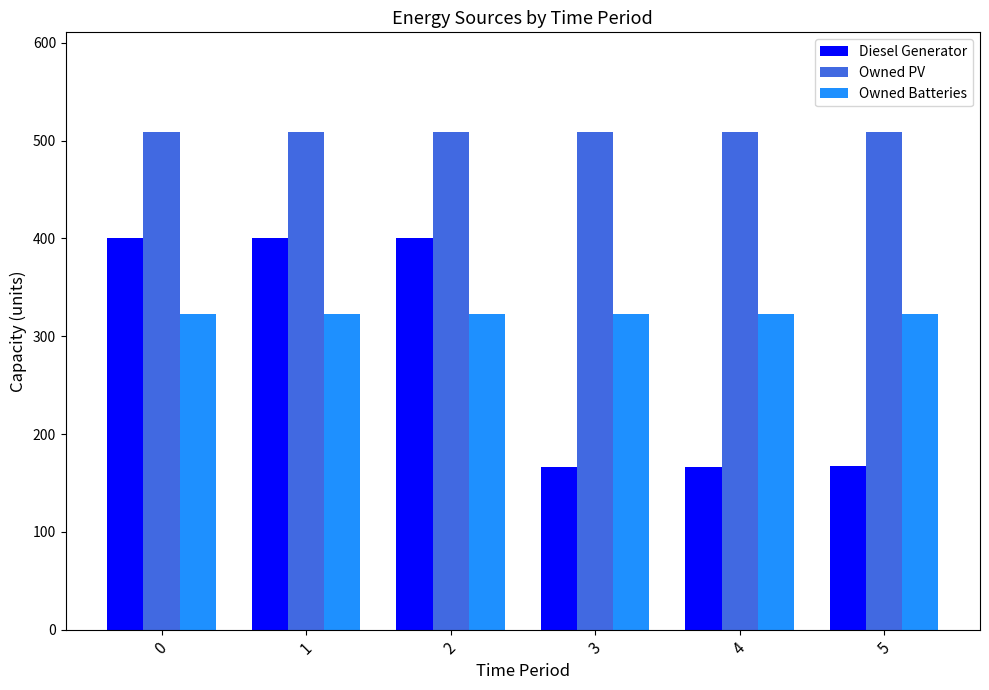

What is the sum of the Owned Batteries values at 5 and 0?

646